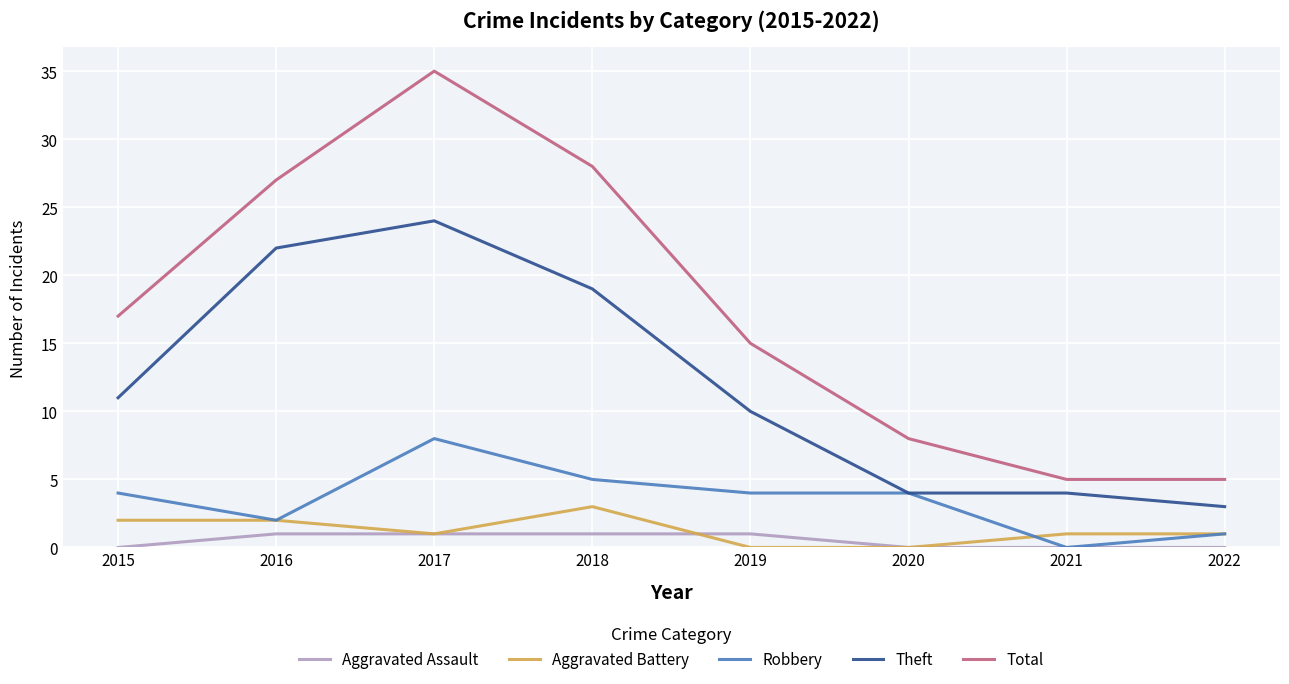

Reading left to right, transcribe all the data shown in this chart.

Aggravated Assault: 0	1	1	1	1	0	0	0
Aggravated Battery: 2	2	1	3	0	0	1	1
Robbery: 4	2	8	5	4	4	0	1
Theft: 11	22	24	19	10	4	4	3
Total: 17	27	35	28	15	8	5	5